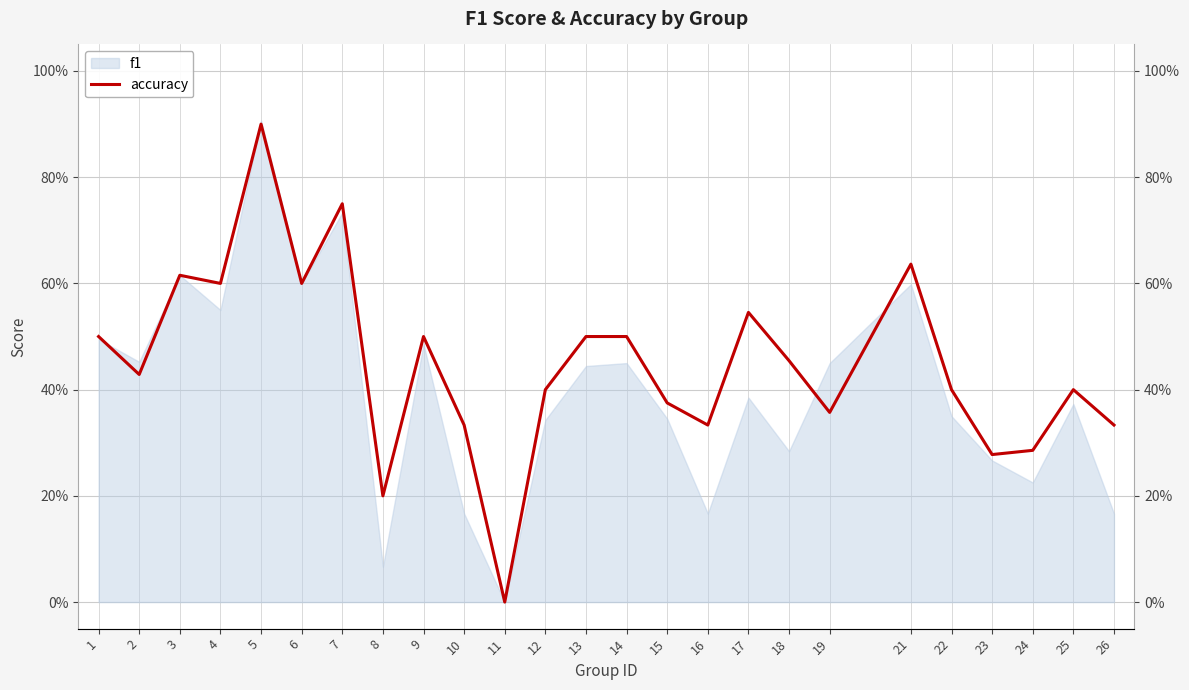

What is the change in value from 1 to 4?

+0.1